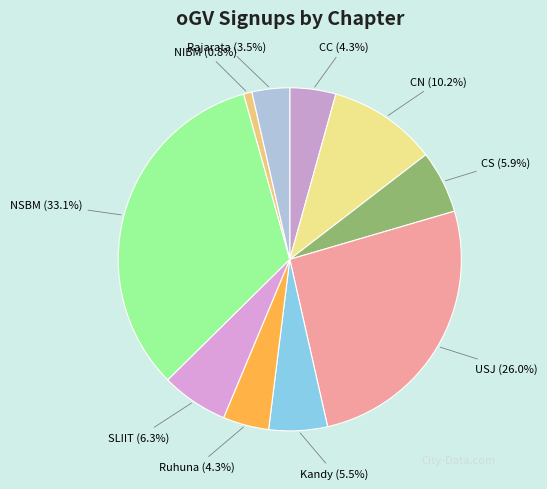

How many slices are in this pie chart?

10